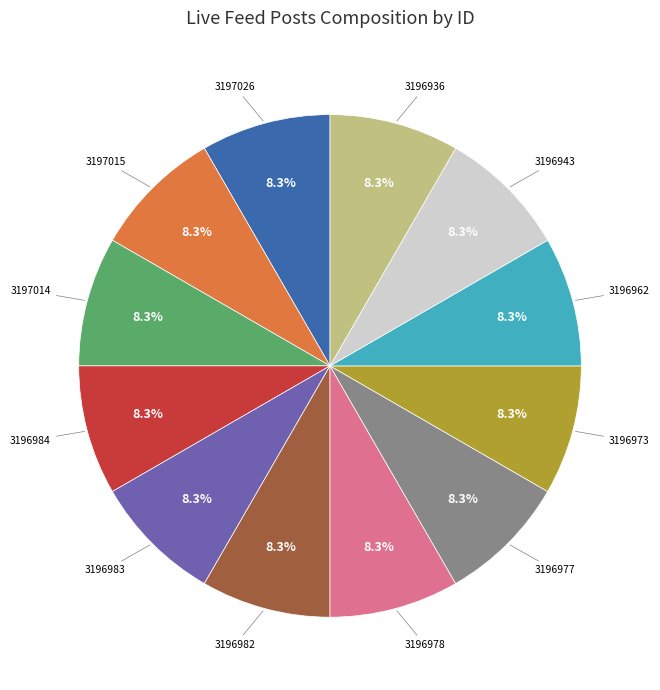

Does any single category account for the majority?

No